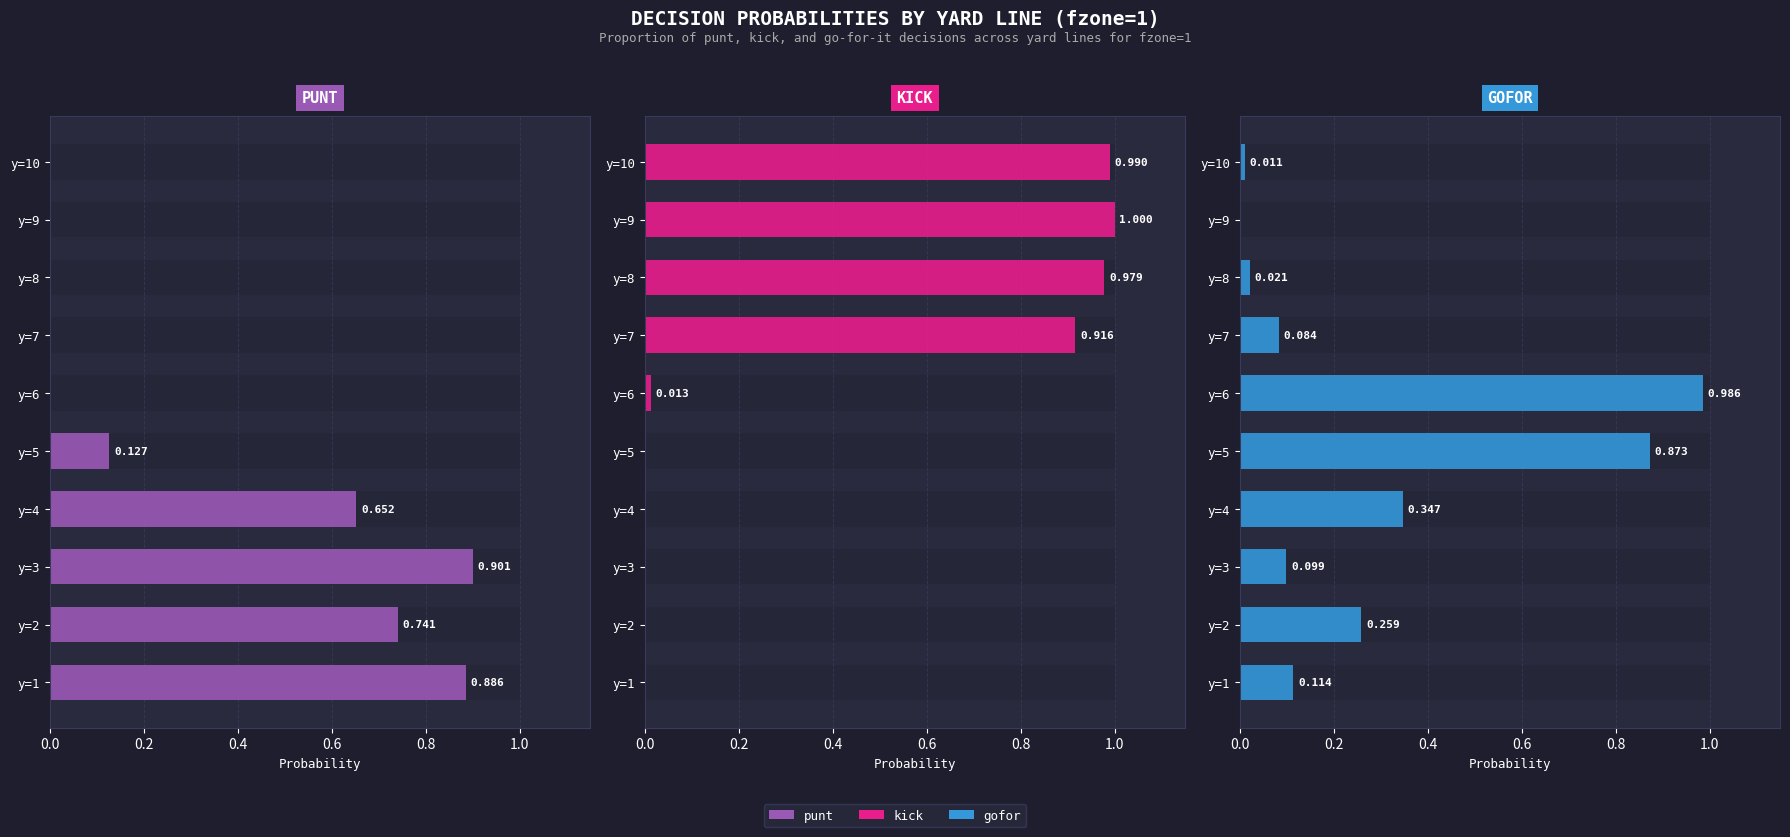

What is the label of the 3rd bar from the right?

7